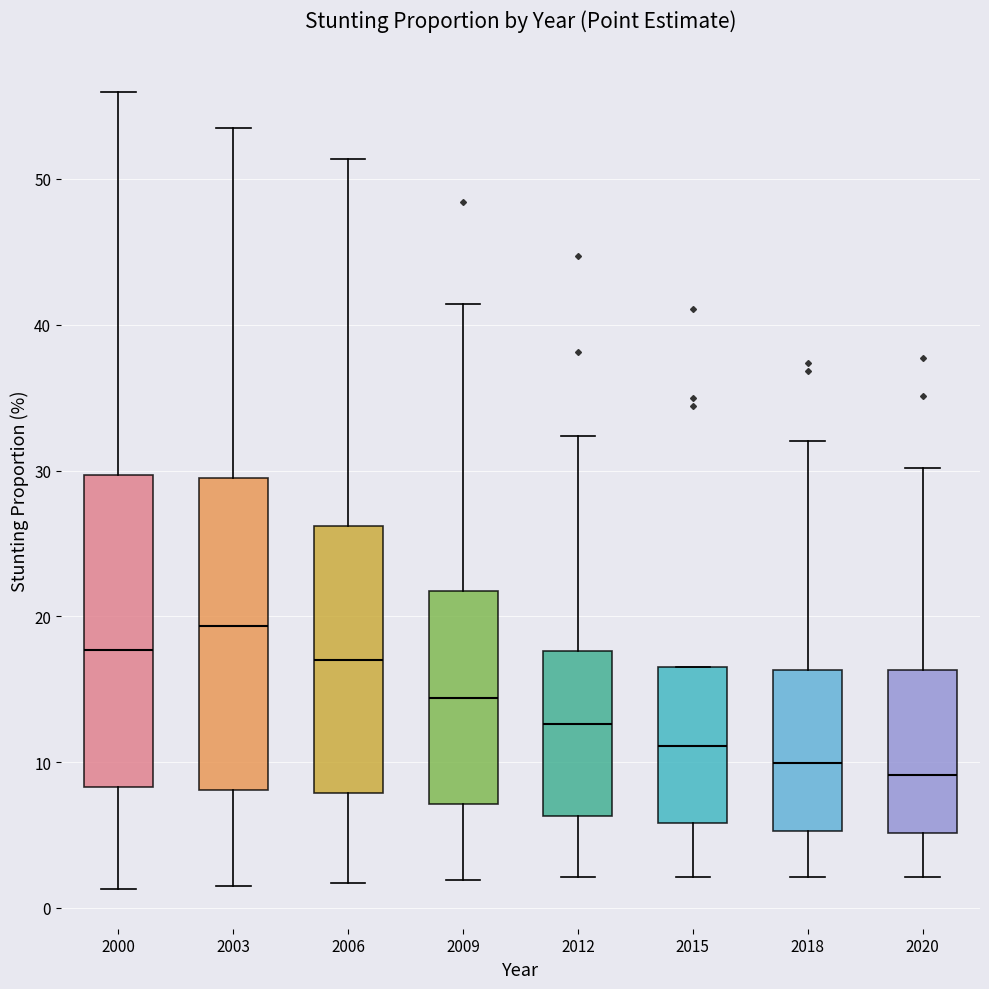

Reading left to right, transcribe this box plot: for each box, give where its median line is, the range the box spans, and where its two whiskers end, as read against the y-axis. The values are not printed on the chart, so give them approximately, as read against the axis.

2000: median 18, box 8 to 30, whiskers 1 to 56
2003: median 19, box 8 to 30, whiskers 2 to 54
2006: median 17, box 8 to 26, whiskers 2 to 51
2009: median 14, box 7 to 22, whiskers 2 to 41
2012: median 13, box 6 to 18, whiskers 2 to 32
2015: median 11, box 6 to 17, whiskers 2 to 17
2018: median 10, box 5 to 16, whiskers 2 to 32
2020: median 9, box 5 to 16, whiskers 2 to 30